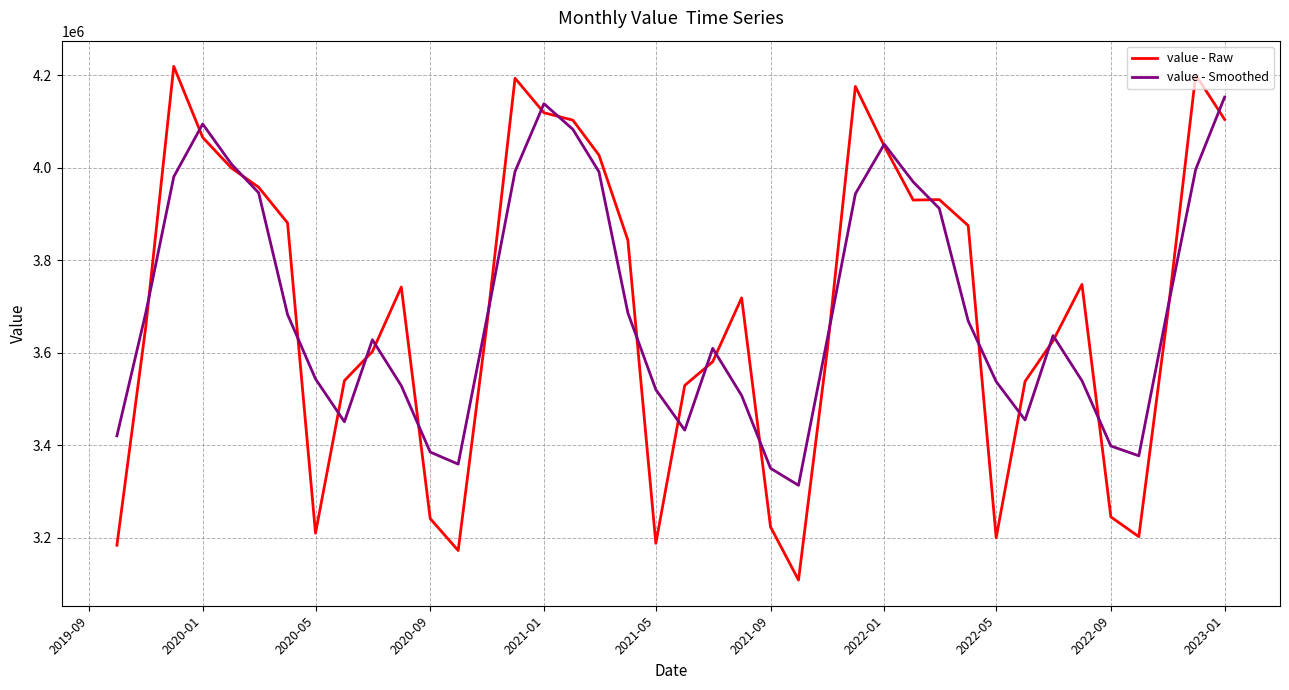

List the series in order of their peak value, lowest first.

value - Smoothed, value - Raw